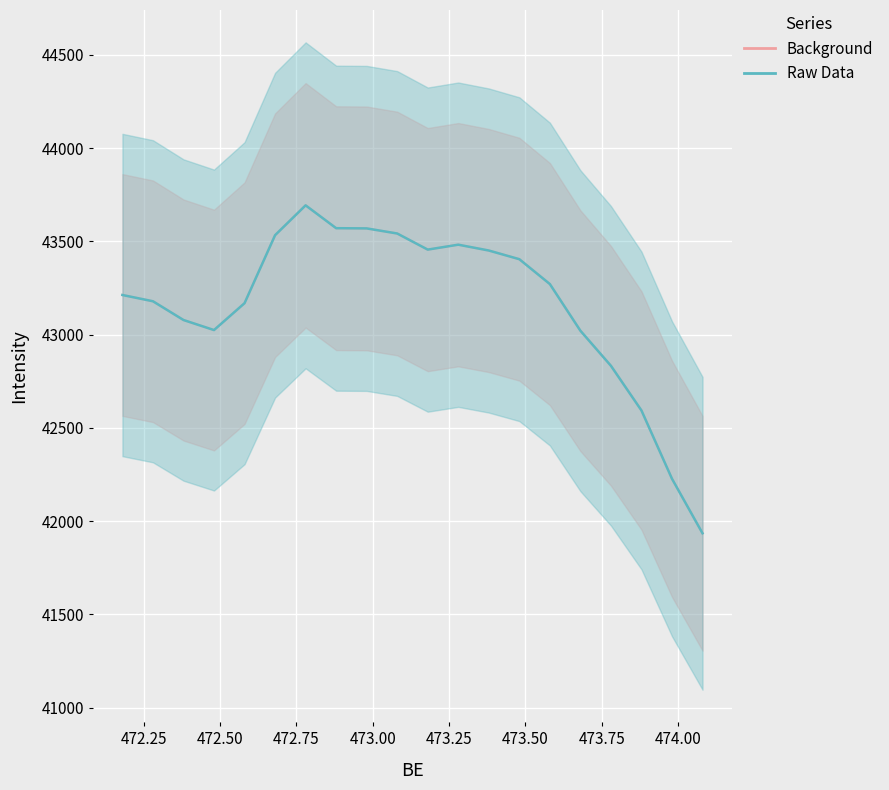

How many values in the Raw Data series are below 43271?

10